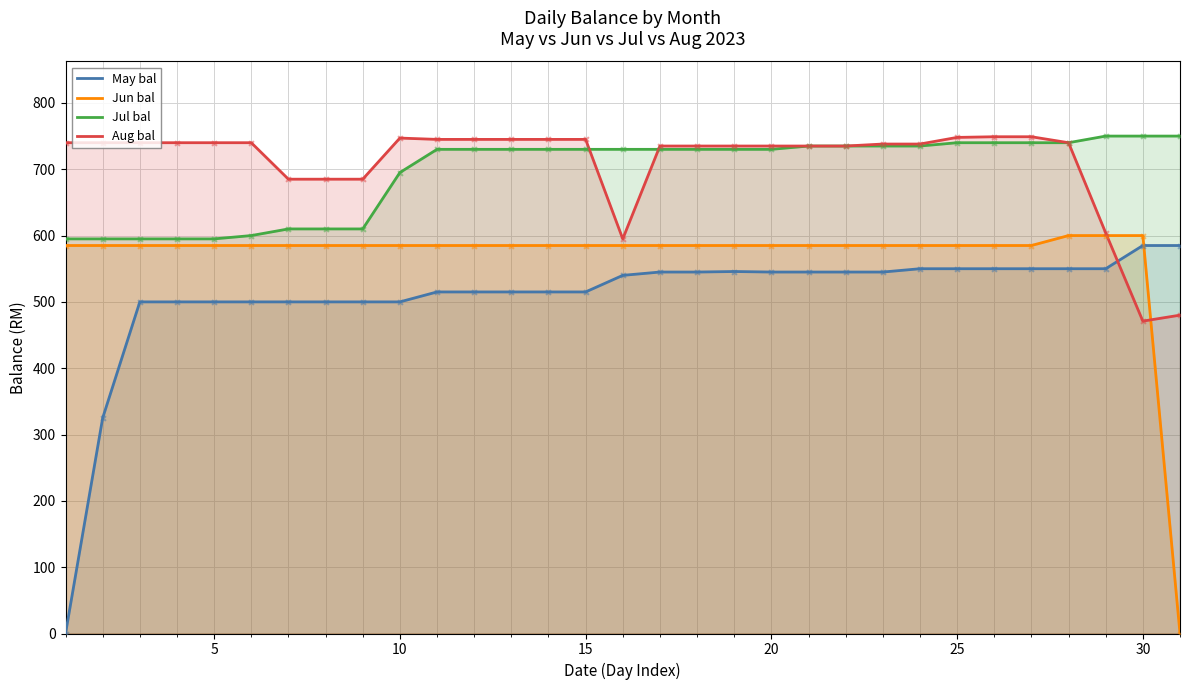

What are all the series names shown in the legend?

May bal, Jun bal, Jul bal, Aug bal